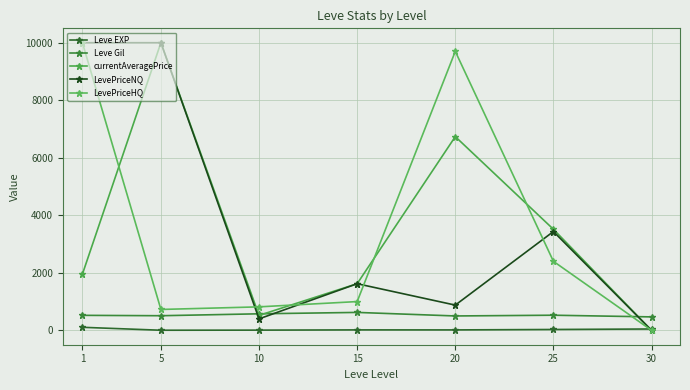

At 10, list the series in order from largest to smallest.

LevePriceHQ, Leve Gil, currentAveragePrice, LevePriceNQ, Leve EXP